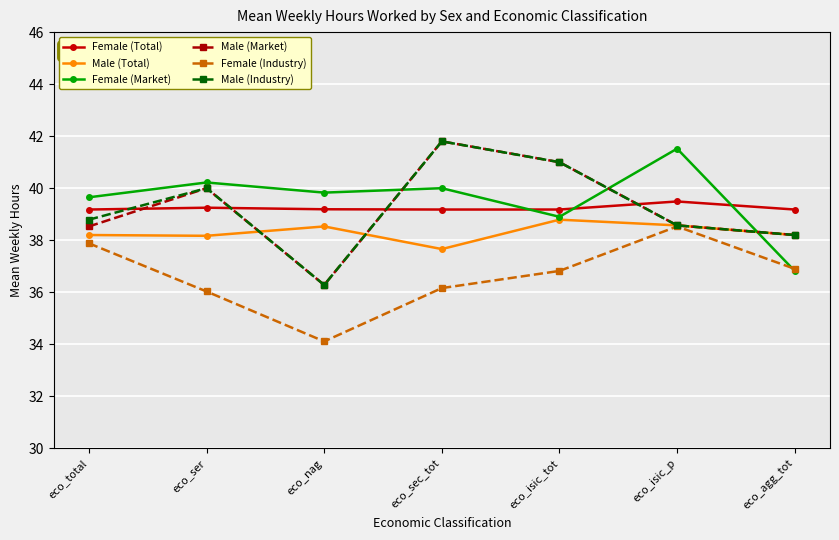

Read the Male (Total) value at eco_isic_tot.

38.8